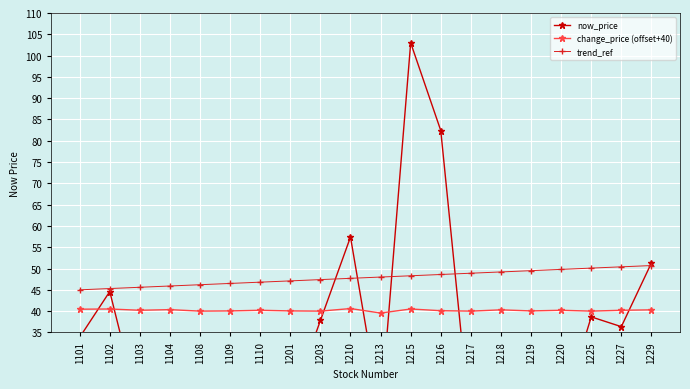

Which series has the widest spread of values?

now_price